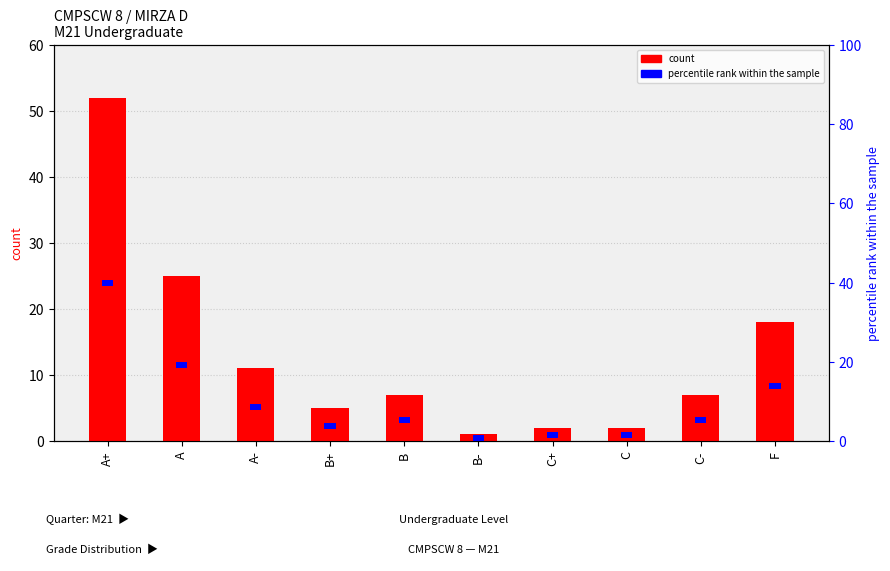

Reading right to left, what are all the values shown in this chart?

count: 18.0	7.0	2.0	2.0	1.0	7.0	5.0	11.0	25.0	52.0
percentile rank within the sample: 1.5	1.5	1.5	1.5	1.5	1.5	1.5	1.5	1.5	1.5